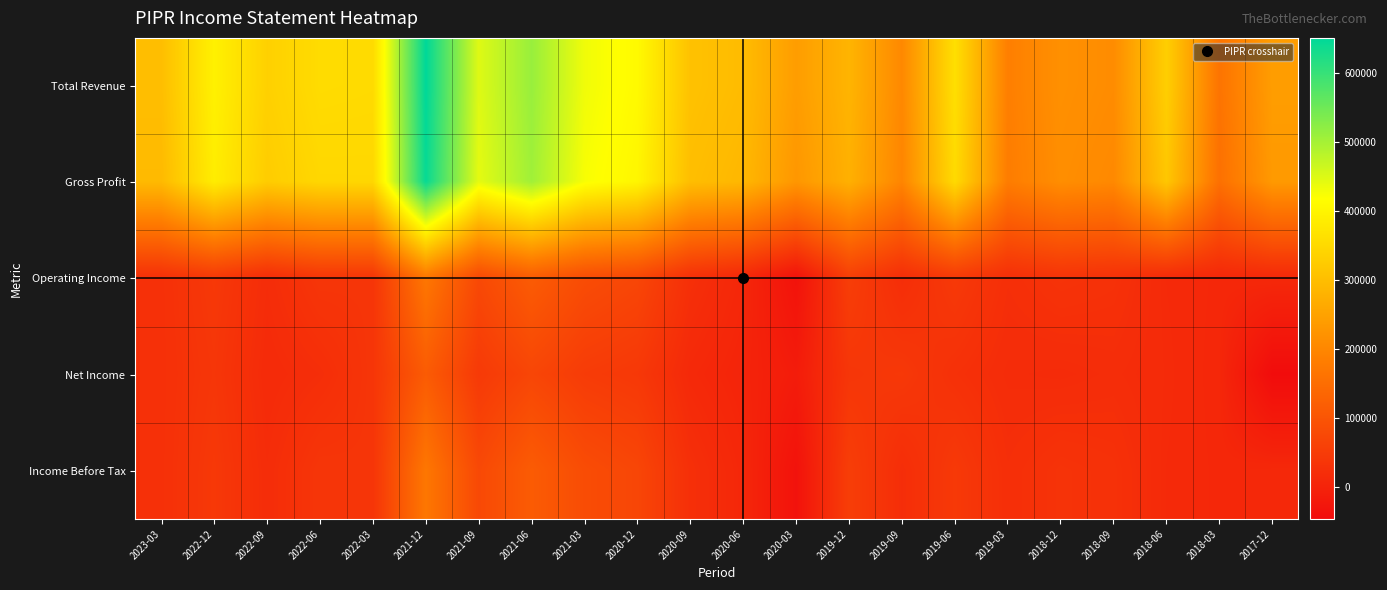

Which series changed the most between 2022-12 and 2018-12?

Total Revenue